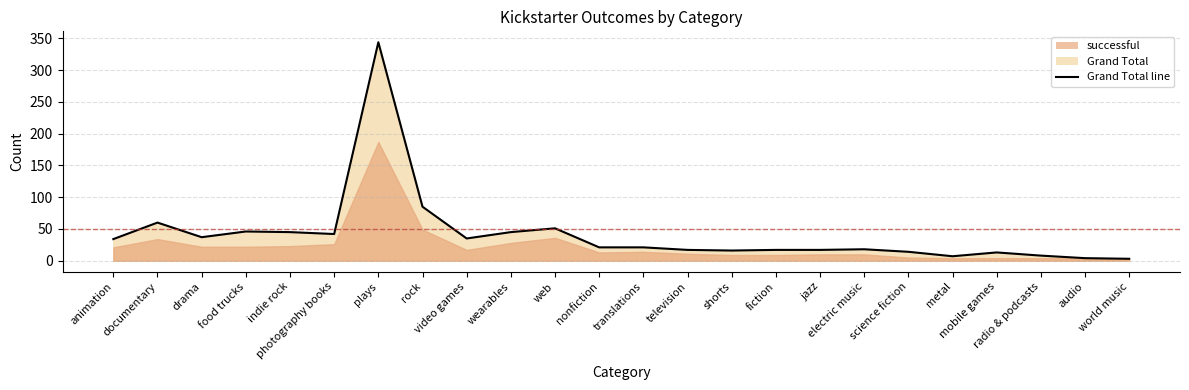

What position from the right is video games?

16